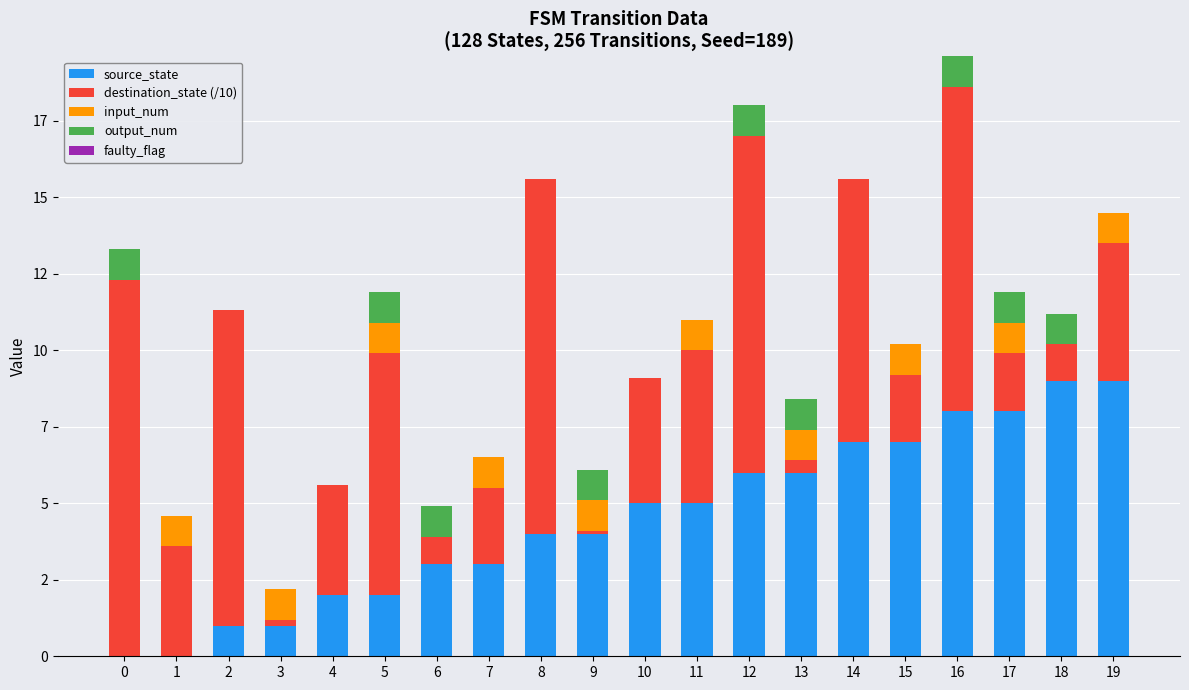

What is the difference between the maximum and minimum values in the source_state series?

9.0